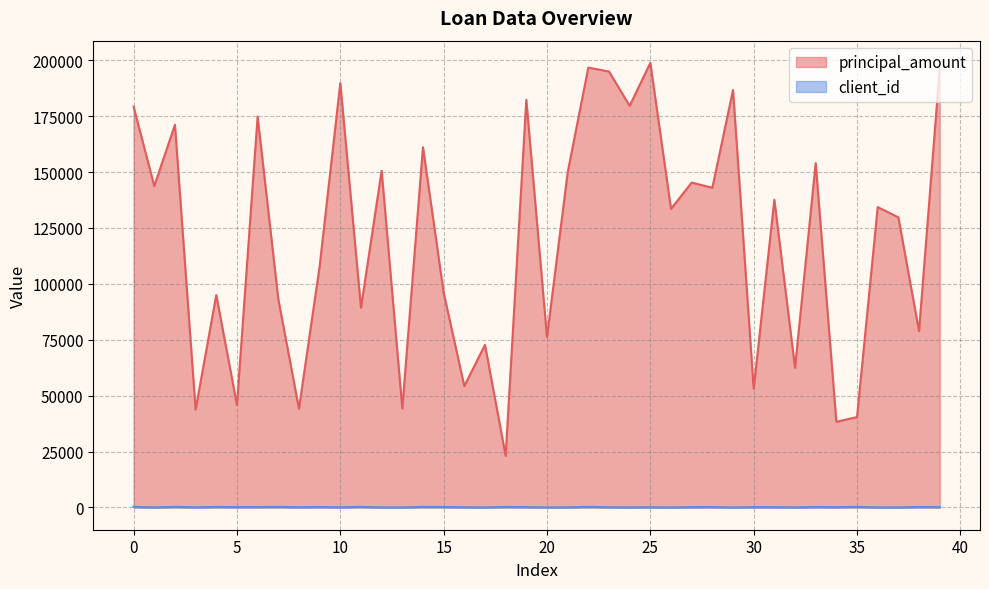

List the series in order of their overall mean, highest first.

principal_amount, client_id